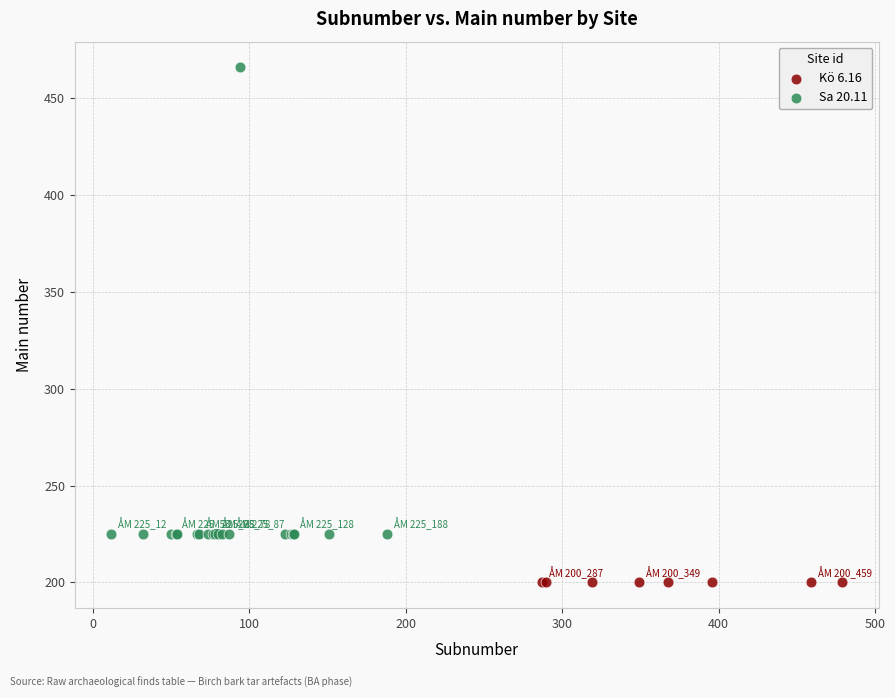

Which series reaches the maximum Y coordinate?

Sa 20.11